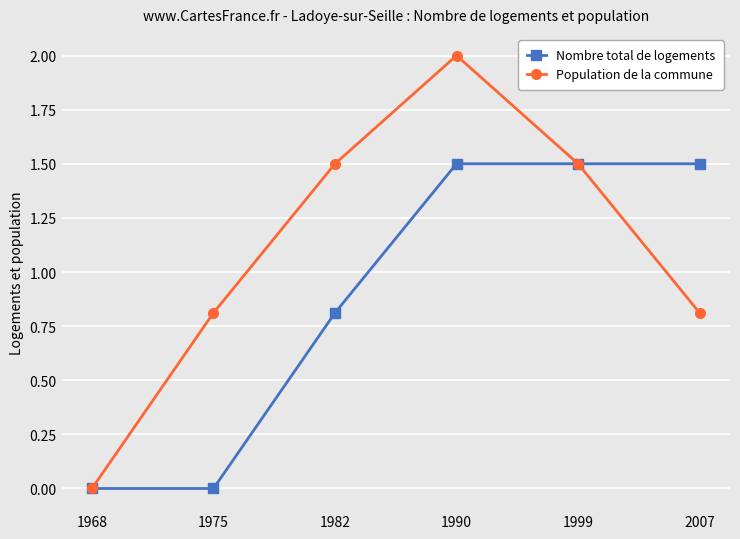

Which series has the widest spread of values?

Population de la commune